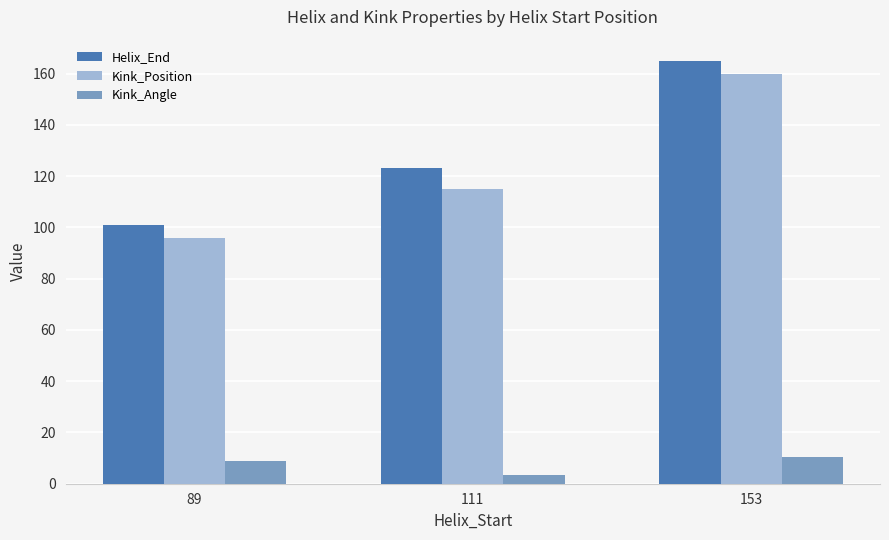

How many data points in Kink_Angle are less than 8?

1